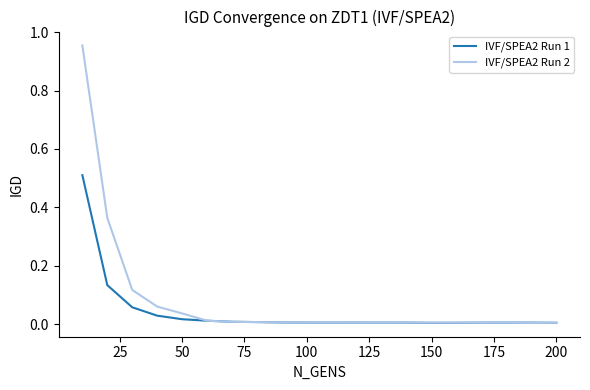

List the series in order of their peak value, lowest first.

IVF/SPEA2 Run 1, IVF/SPEA2 Run 2